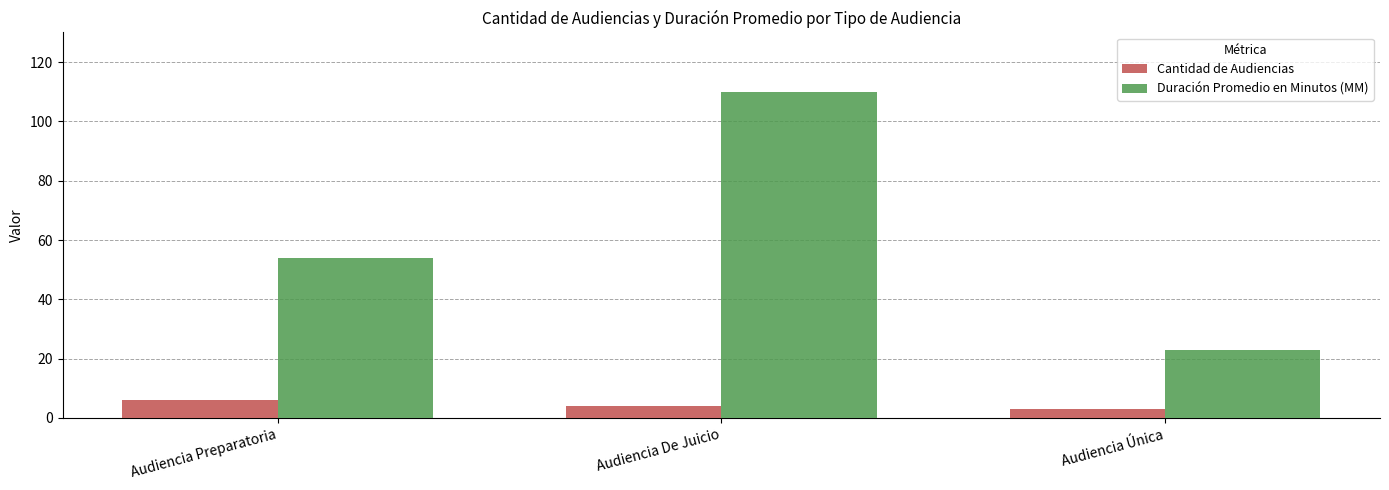

How many bars are there in total?

6